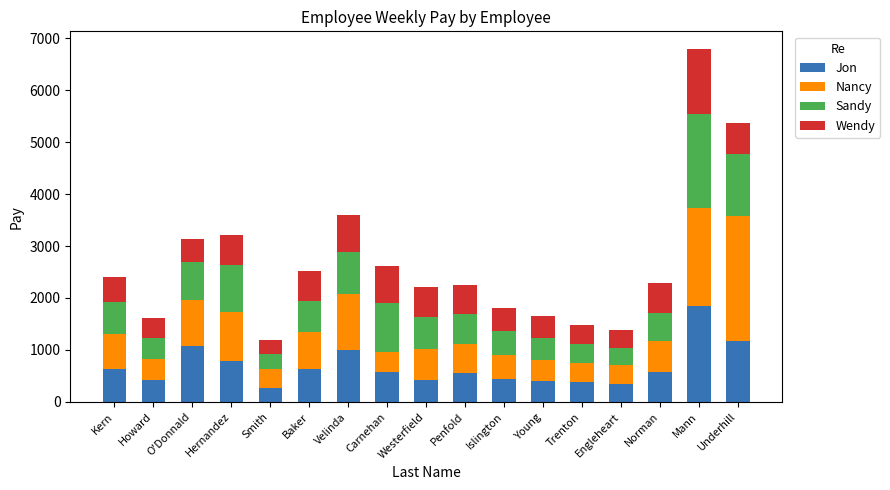

Does the chart contain any negative values?

No